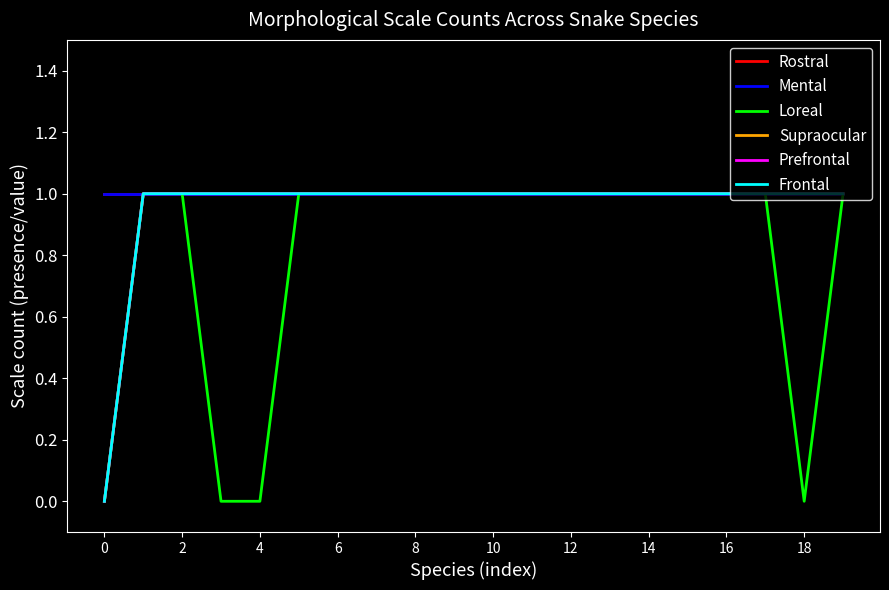

Is this an area chart (filled region under the line)?

No